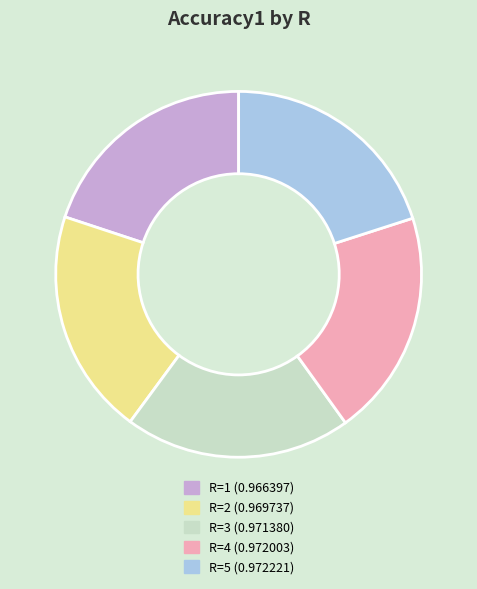

Does any single category account for the majority?

No